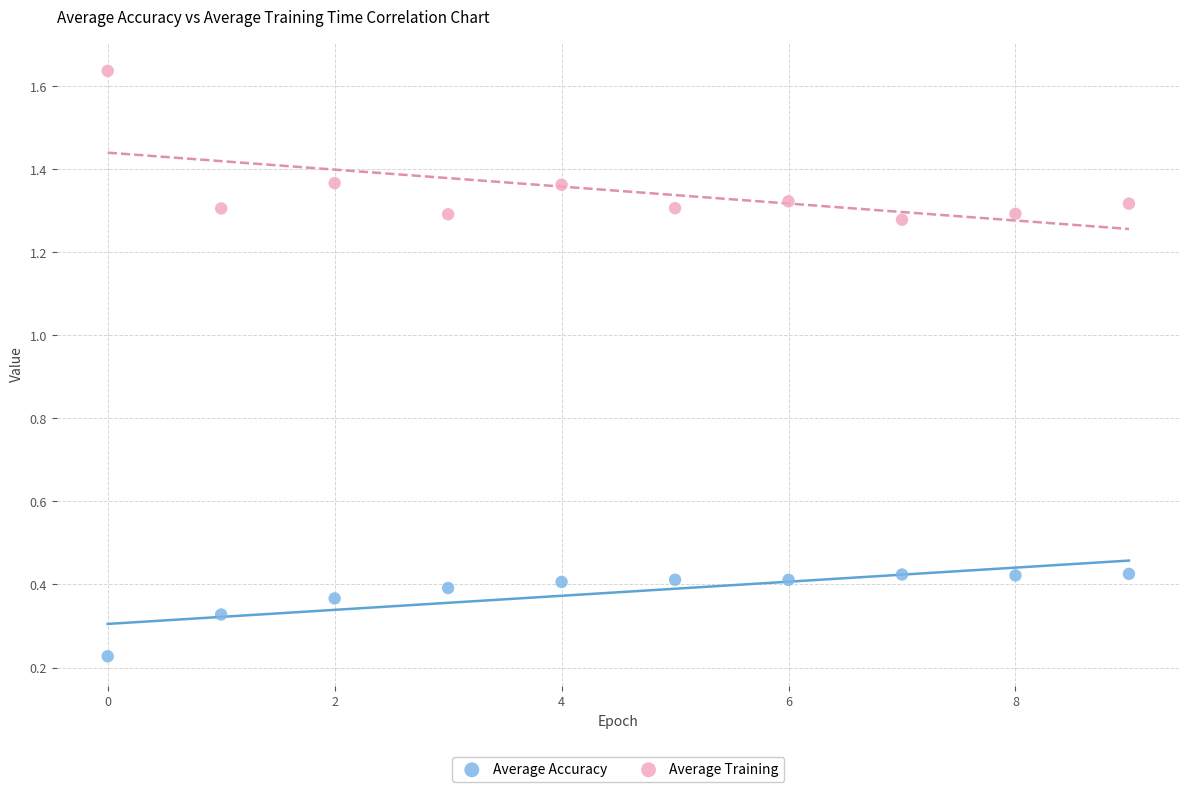

Which series contains the lowest Y value?

Average Accuracy